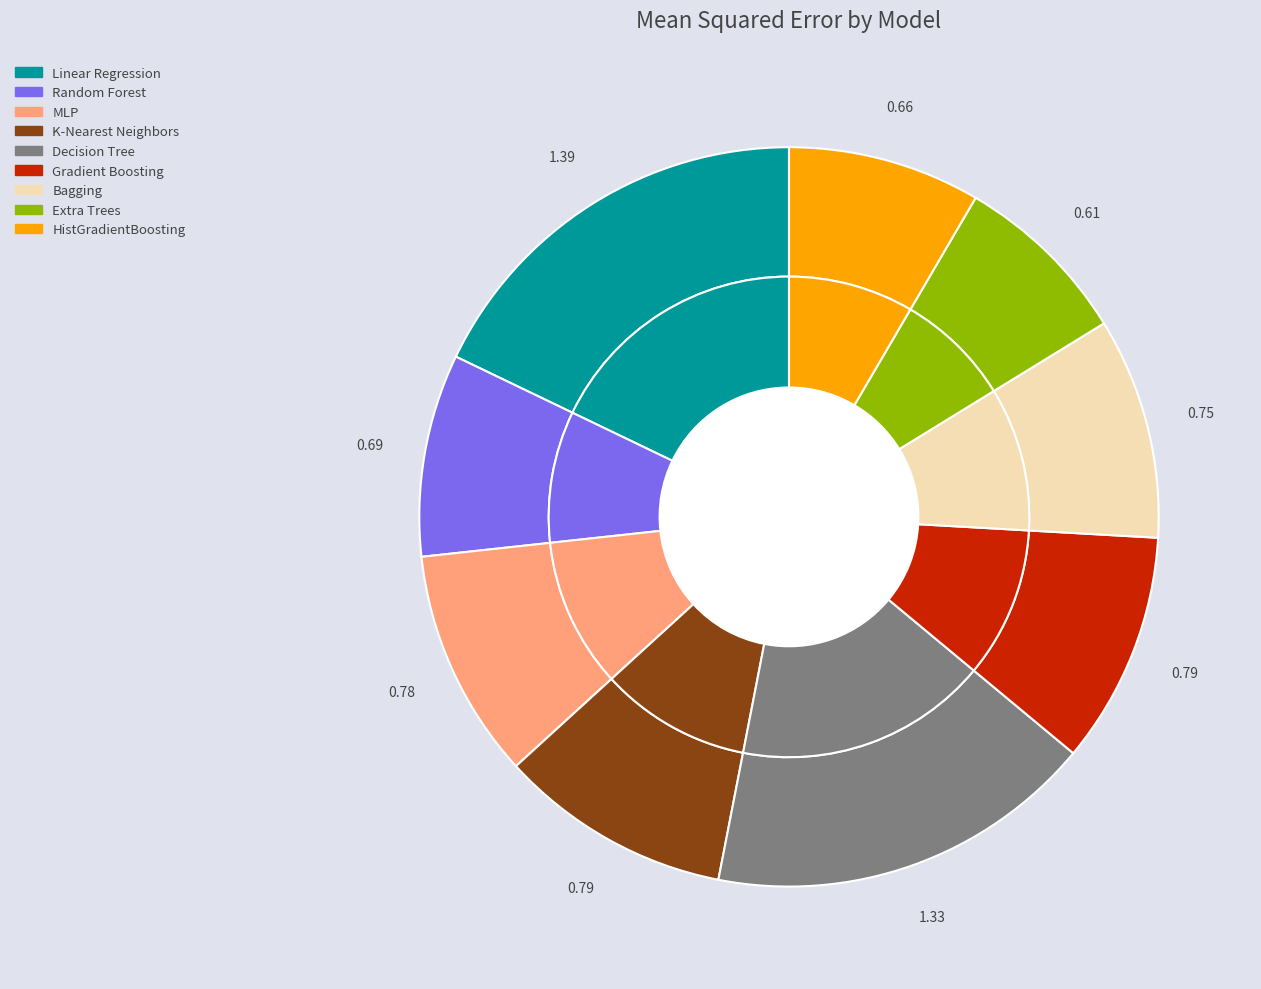

True or false: Linear Regression accounts for 18% of the total.

True